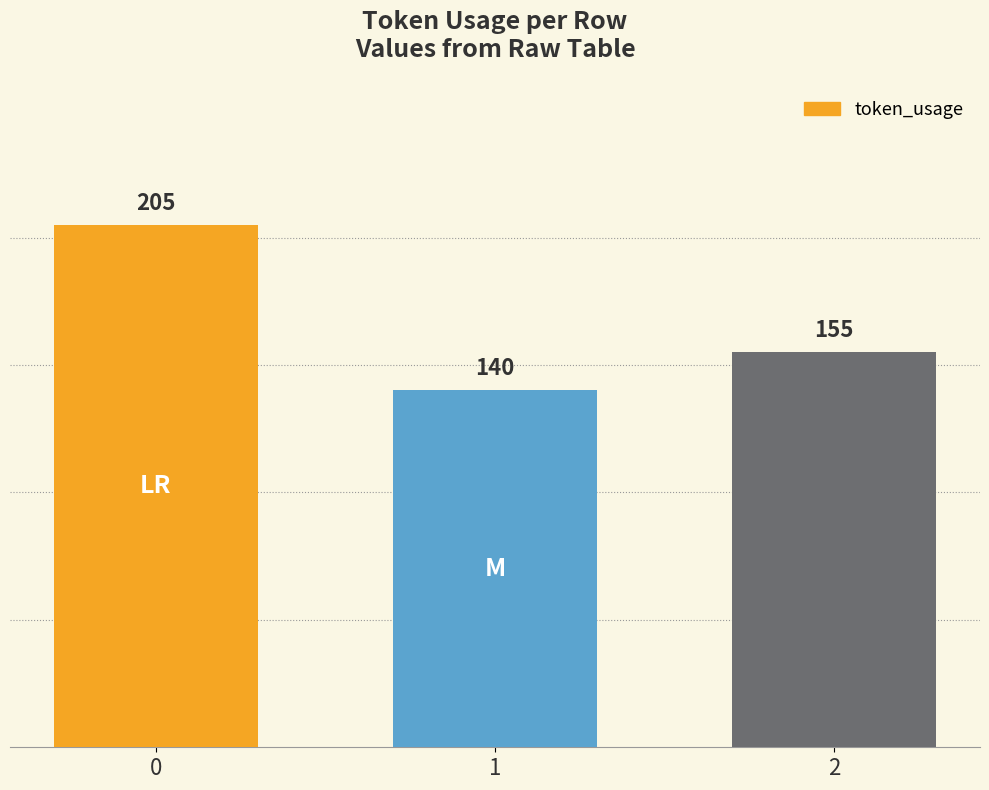

The value at 1 is 140. True or false?

True